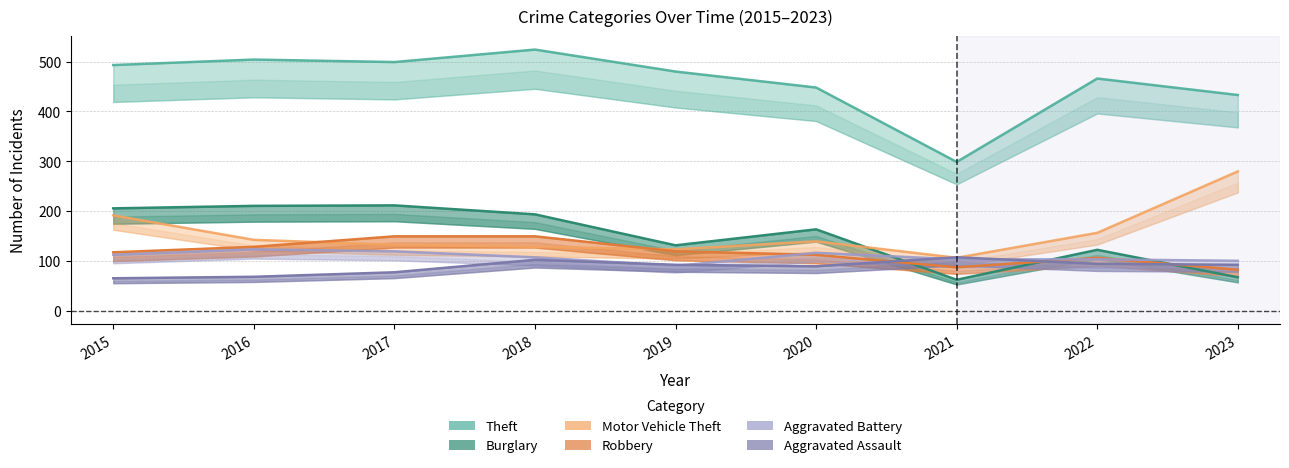

At which category is the sum across all series the highest?

2018